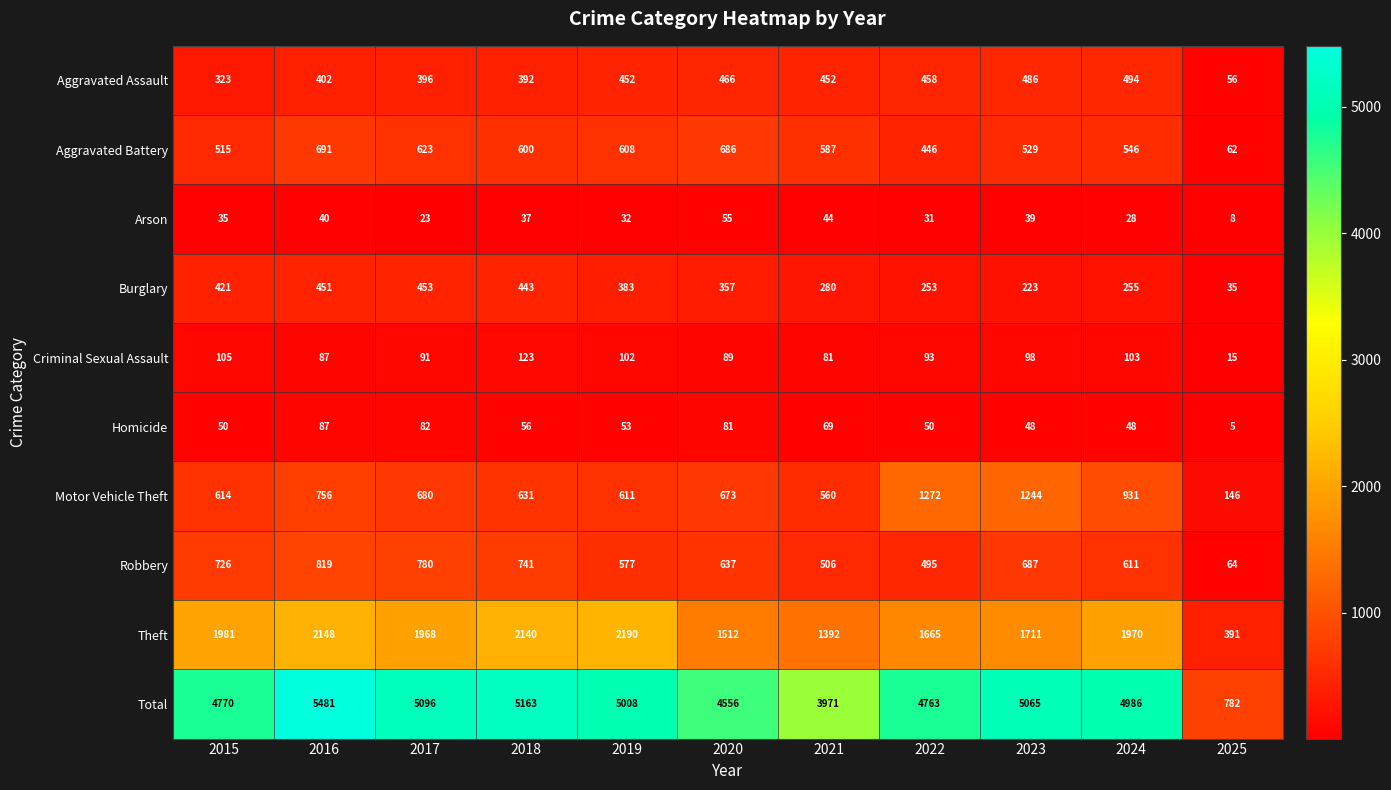

What value does the Motor Vehicle Theft series have at 2023?

1244